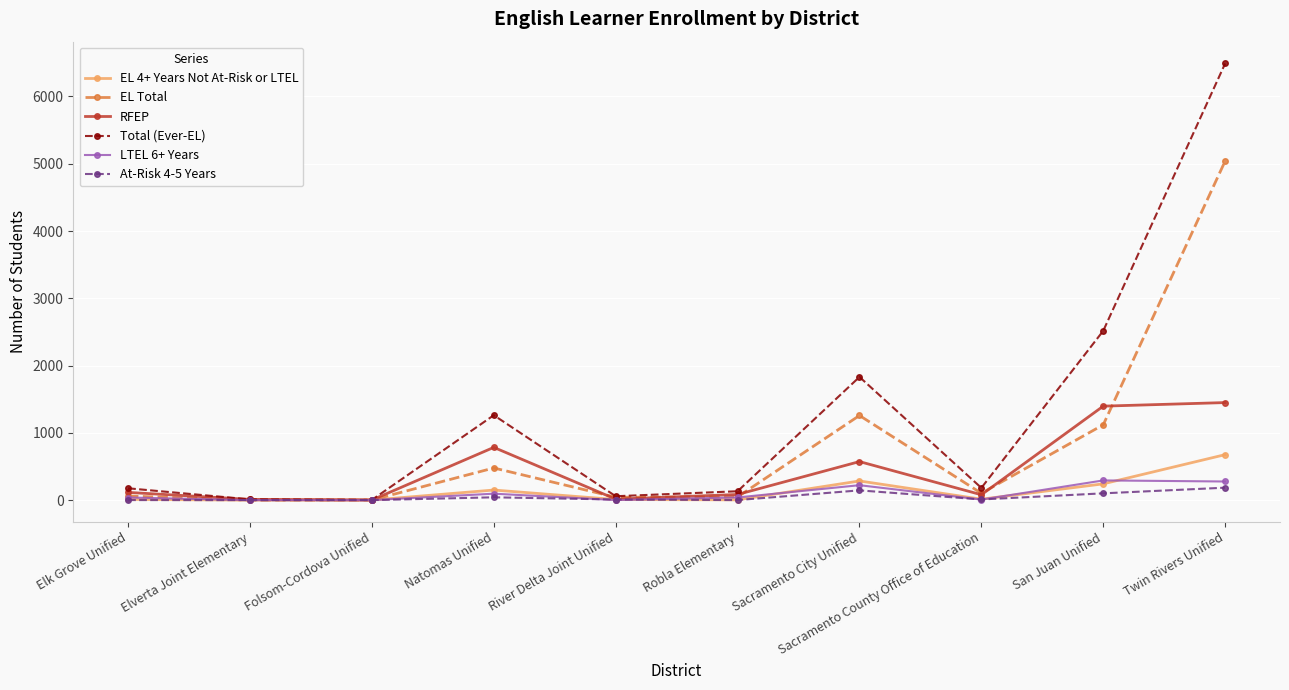

At which label is EL Total closest to 2520?

Sacramento City Unified